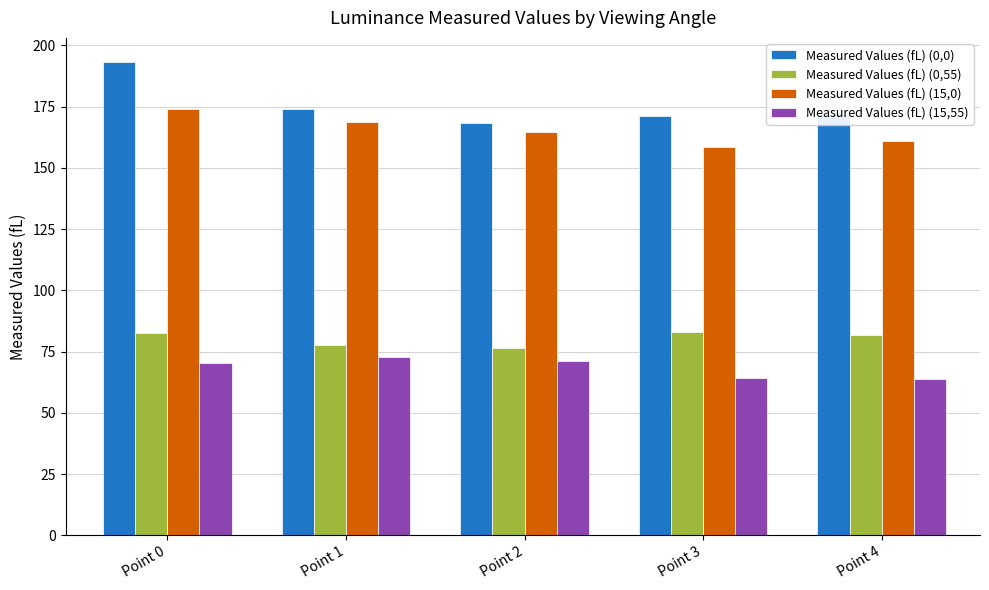

What is the difference between the maximum and second lowest values in the Measured Values (fL) (15,0) series?

13.1